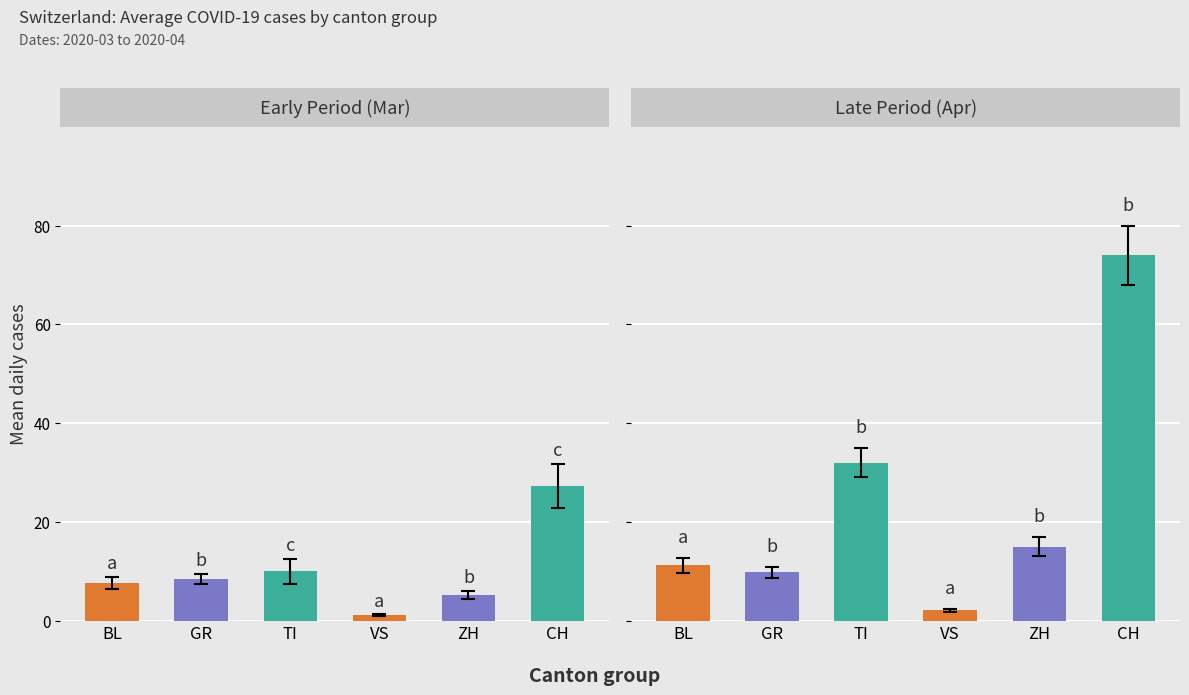

Which series has the largest total across all categories?

CH